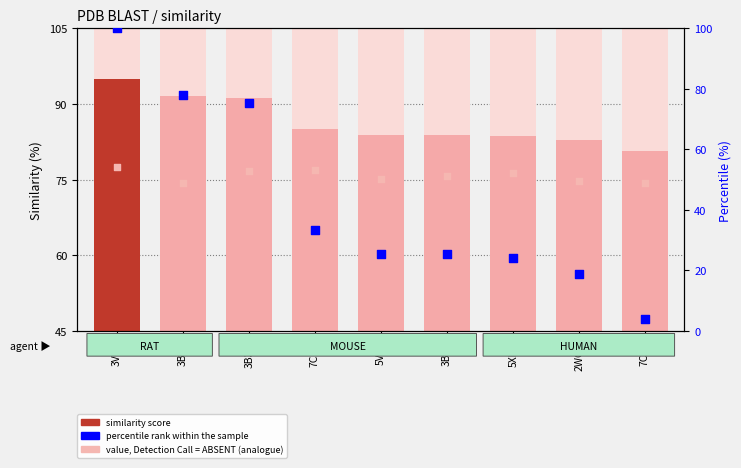

Which series reaches the maximum Y coordinate?

percentile rank within the sample